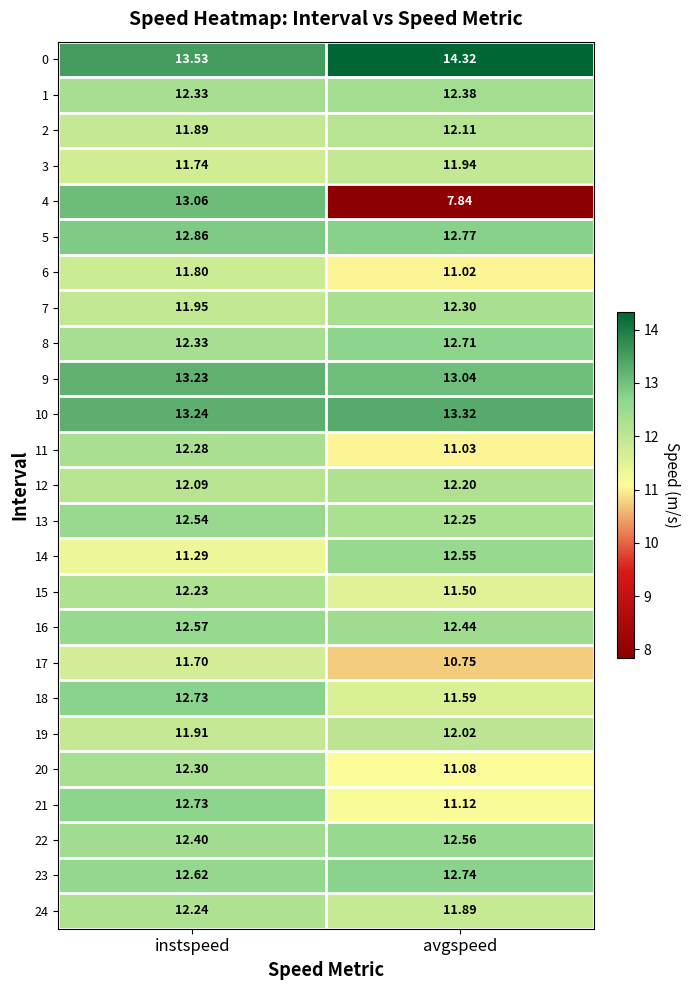

What is the maximum value shown in the chart?

14.3